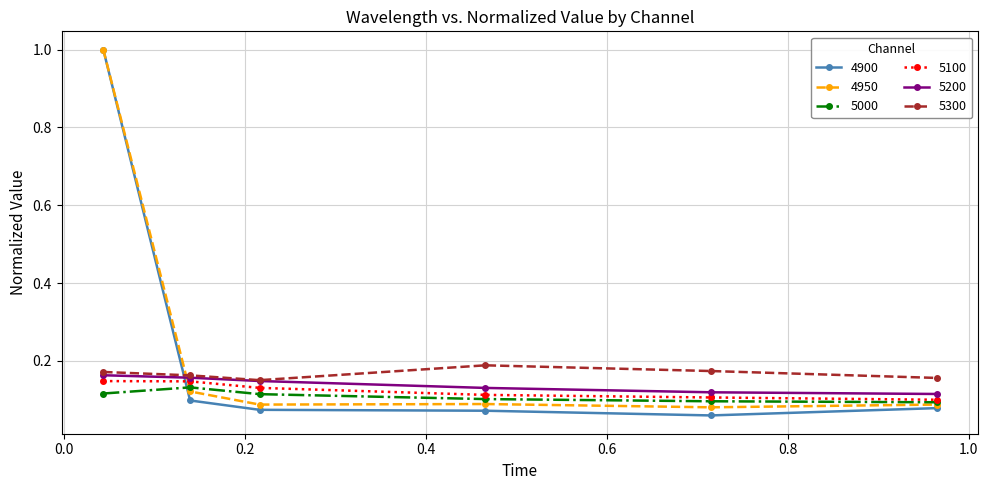

True or false: 5100 and 4900 cross at least once.

True